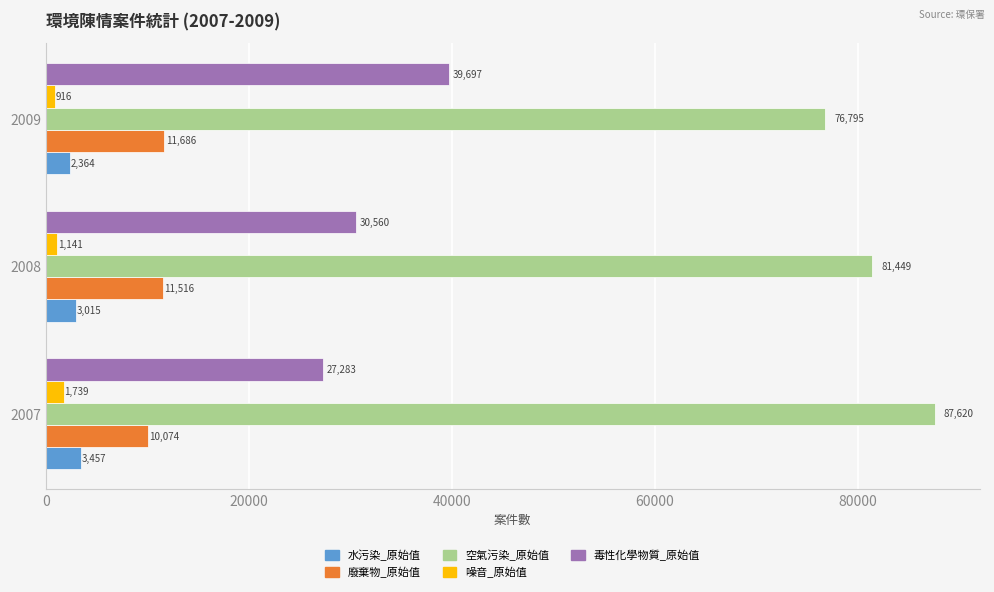

At which category is the sum across all series the highest?

2009